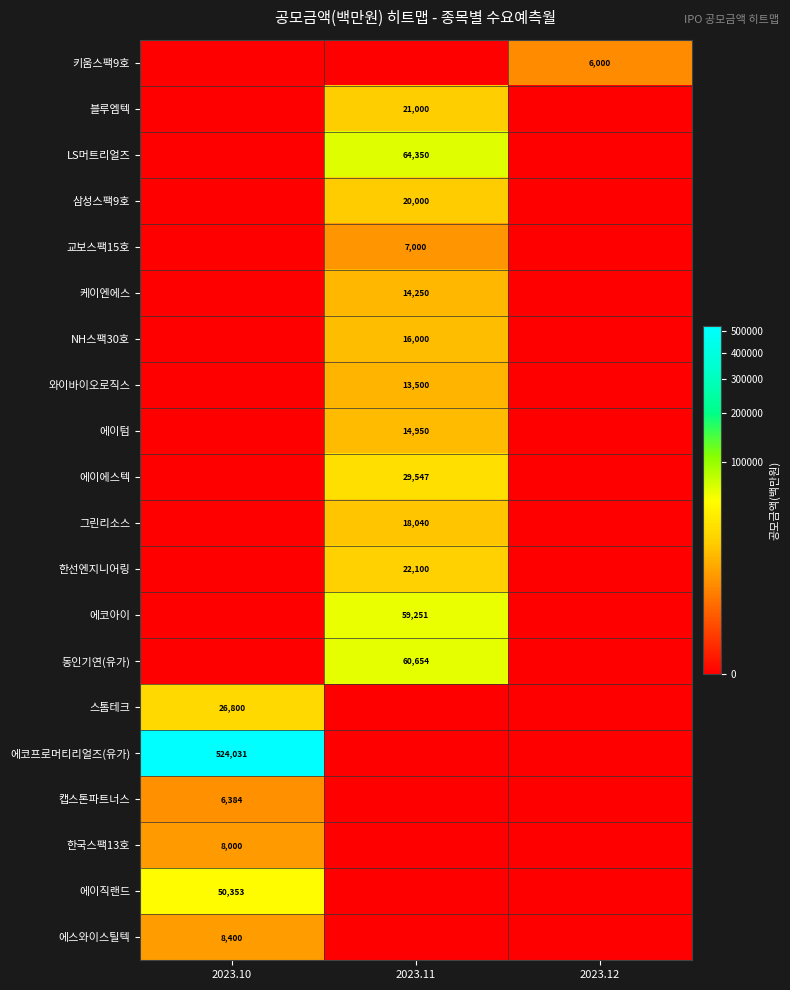

How many distinct data groups are displayed?

20